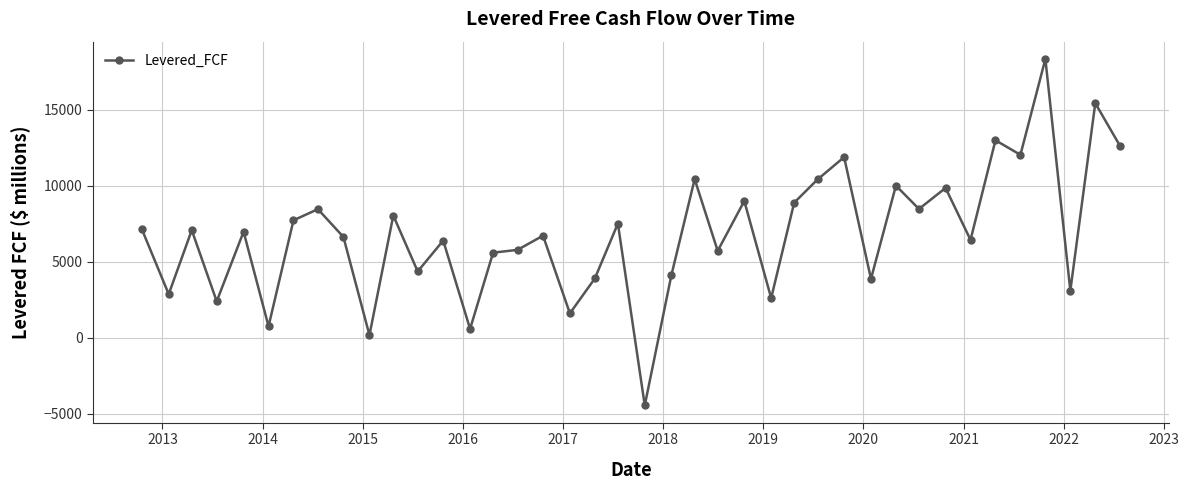

True or false: the data has more than 2 interior local peaks.

True